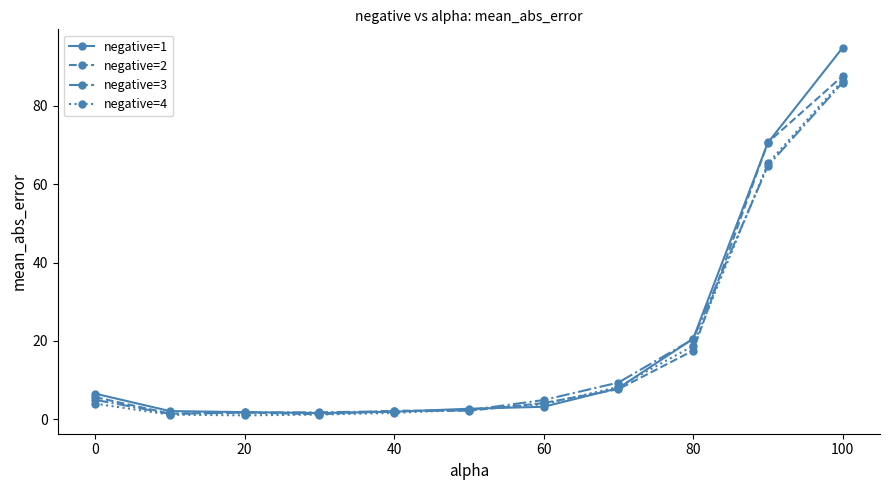

Which series has the widest spread of values?

negative=1